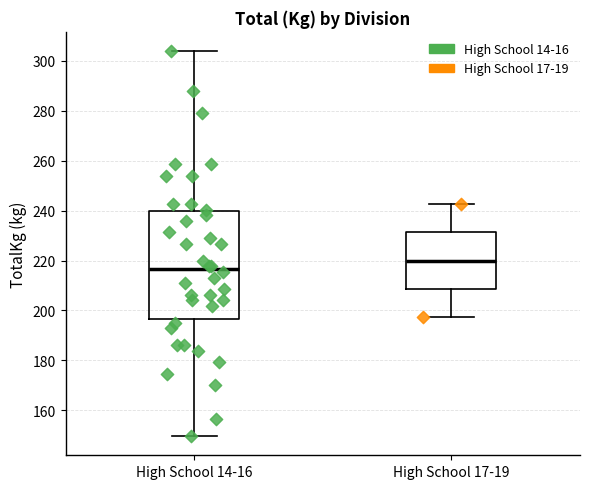

Reading left to right, read every box against the y-axis: the position of its median line, the range the box covers, and the ends of its whiskers. The values are not printed on the chart, so give them approximately, as read against the axis.

High School 14-16: median 216, box 196 to 240, whiskers 150 to 304
High School 17-19: median 220, box 208 to 232, whiskers 198 to 242